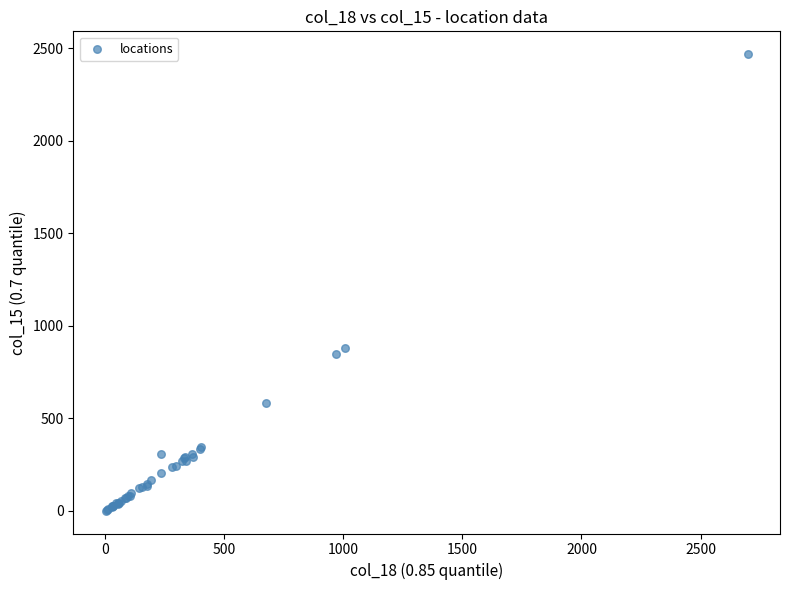

What Y value in the scatter plot is closest to 1234?

882